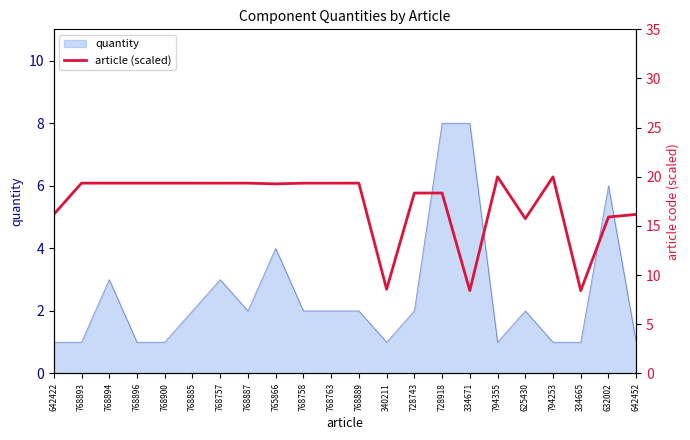

Where does the data first go above 19?

768893